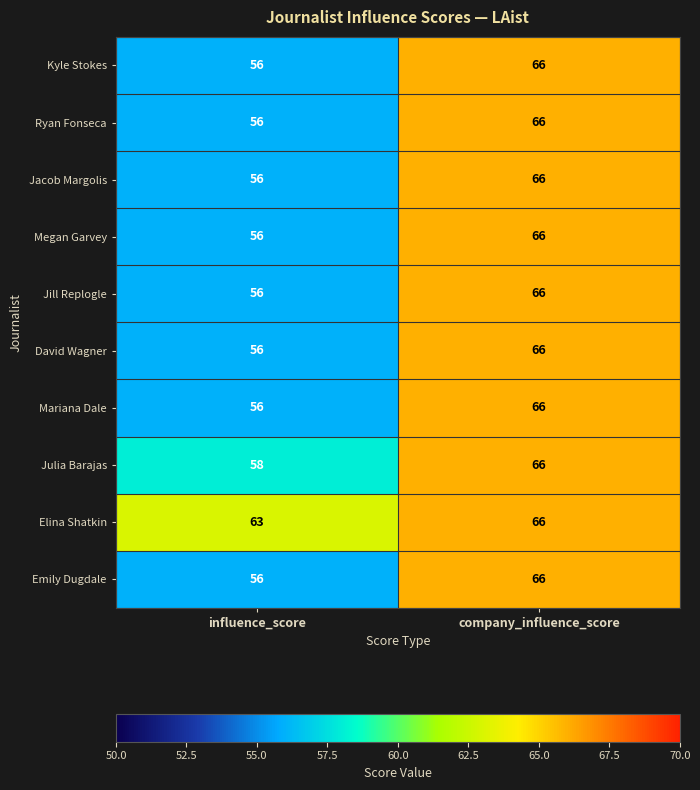

At how many categories does at least one series exceed 60?

2